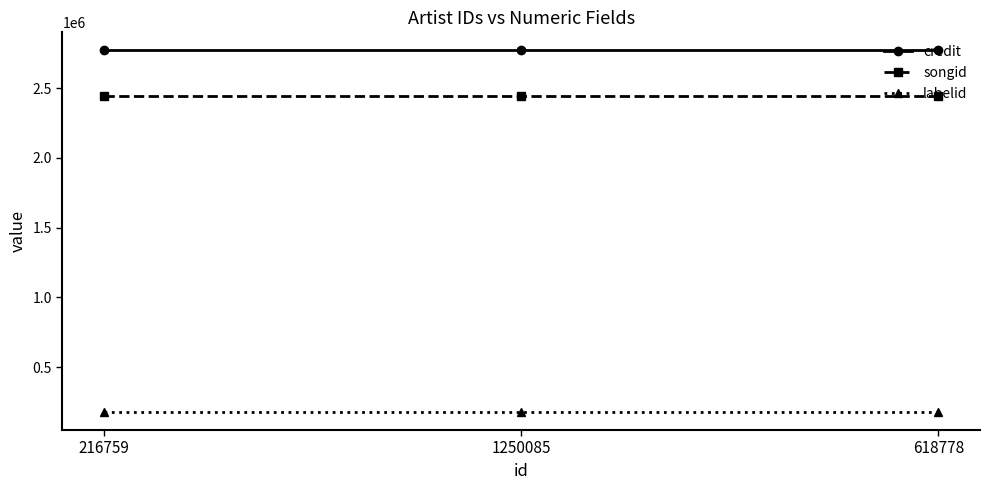

What is the label of the 2nd point from the right?

1250085